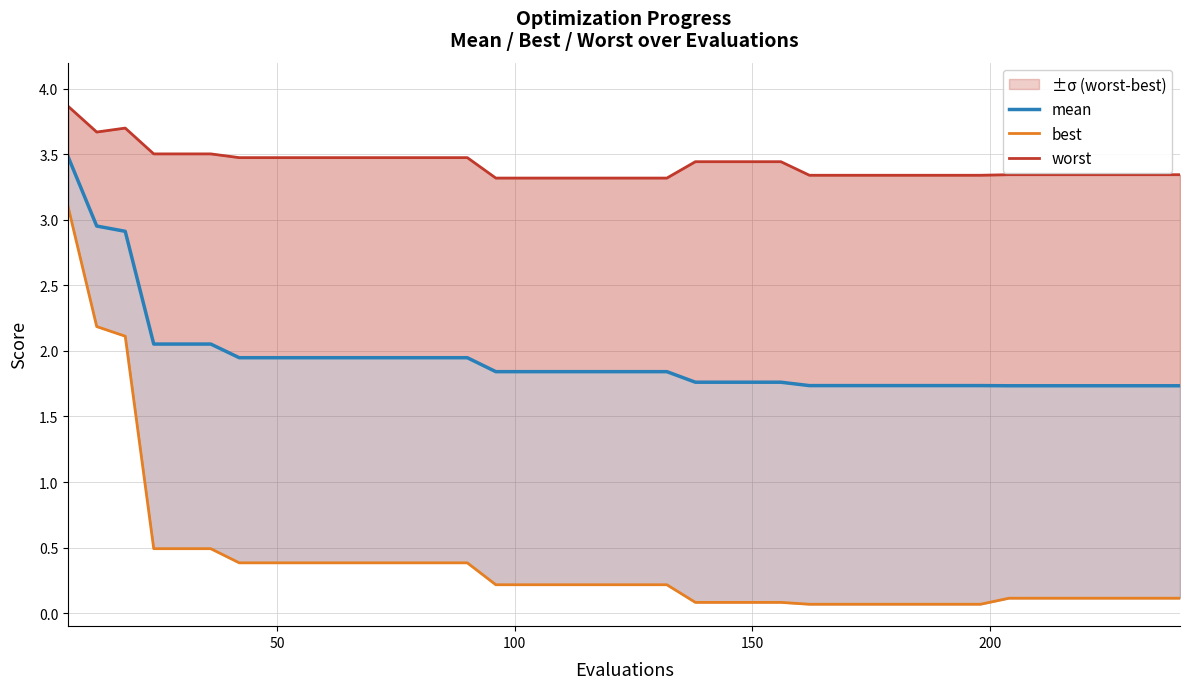

True or false: worst and best cross at least once.

False